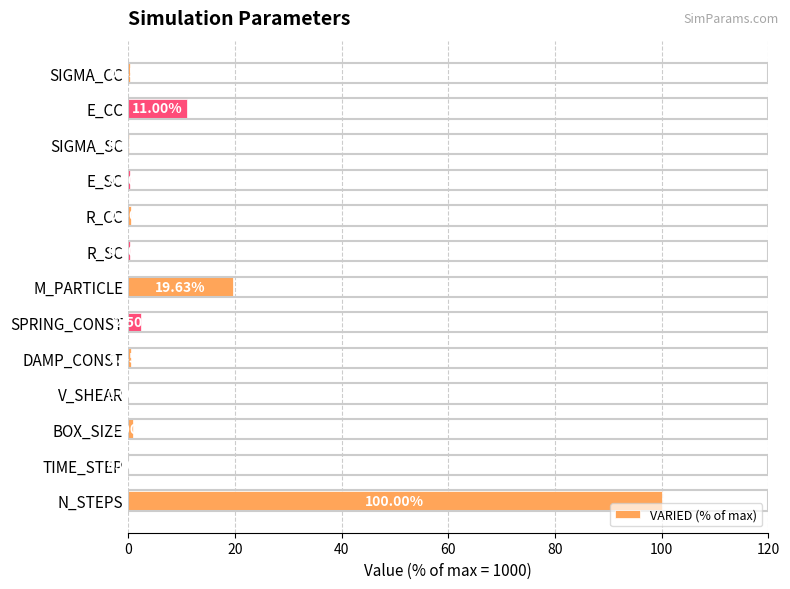

Which category has the highest value across all series?

N_STEPS